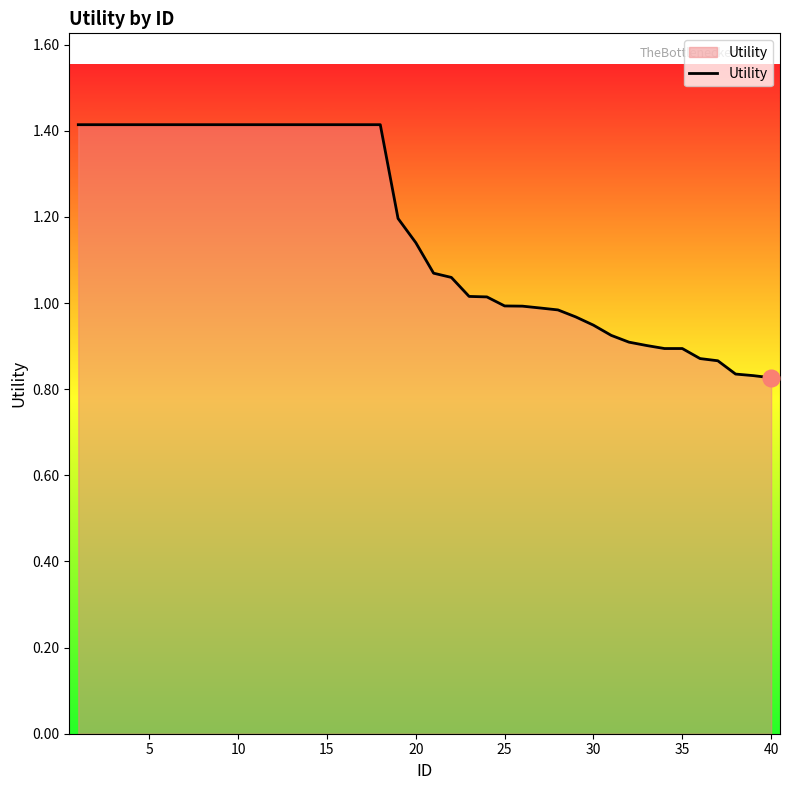

What is the maximum value shown in the chart?

1.4